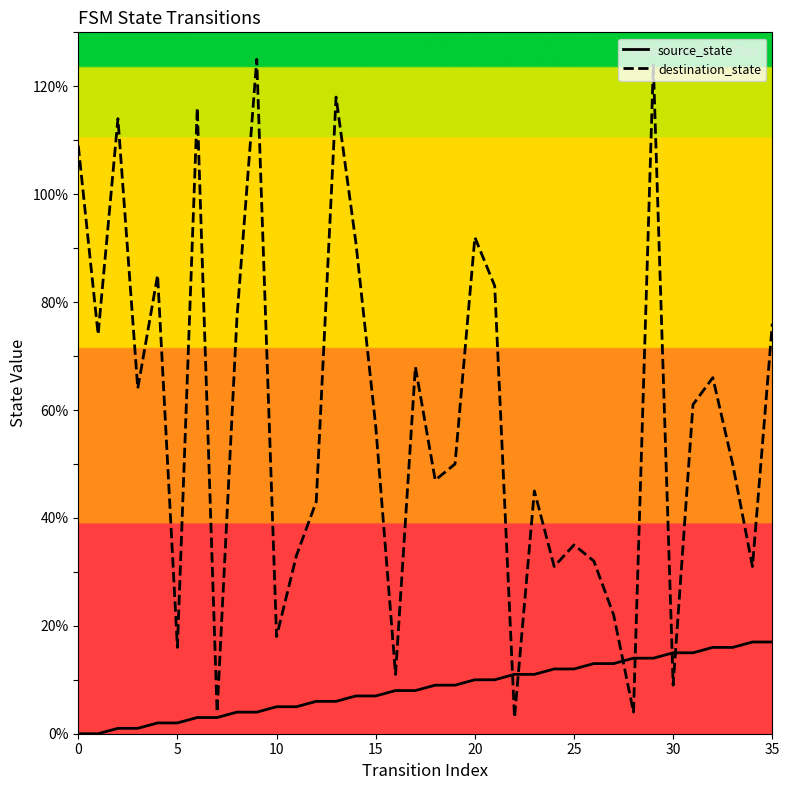

Is the value of source_state at 28 greater than the value of destination_state at 13?

No